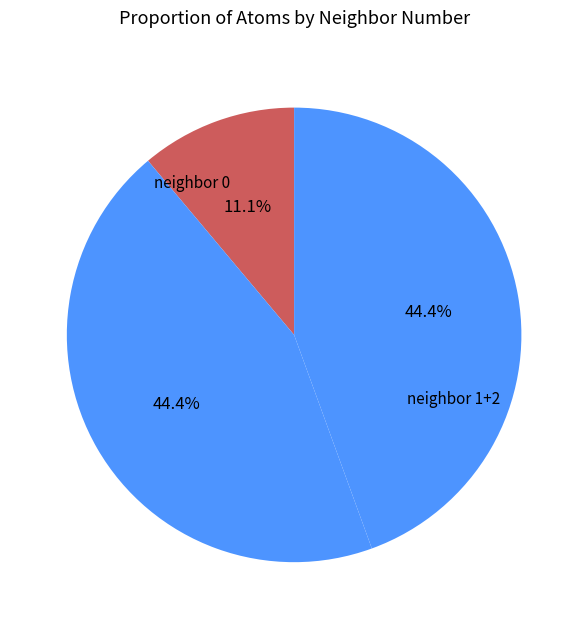

Which category has the smallest portion of the pie?

neighbor 0